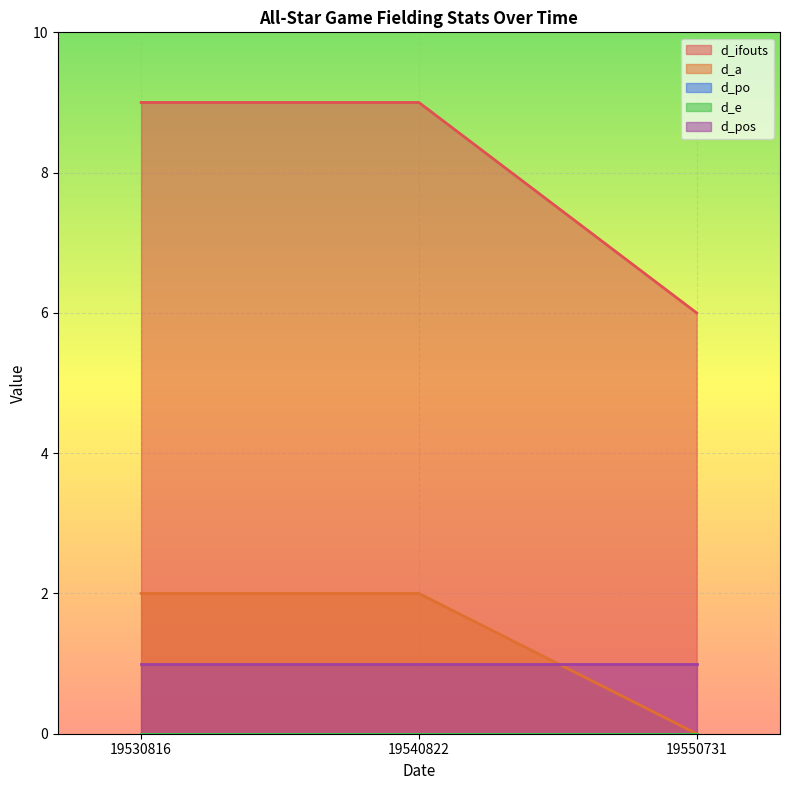

What is the spread (max minus min) of values at 19550731?

6